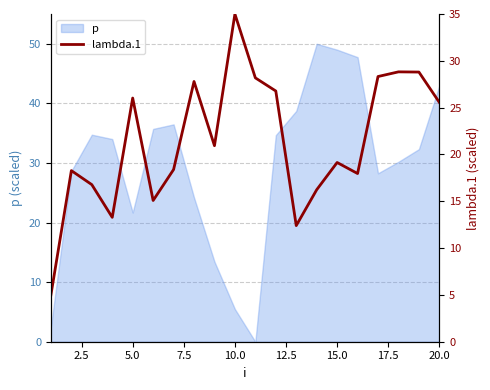

What is the maximum value for p?

50.0